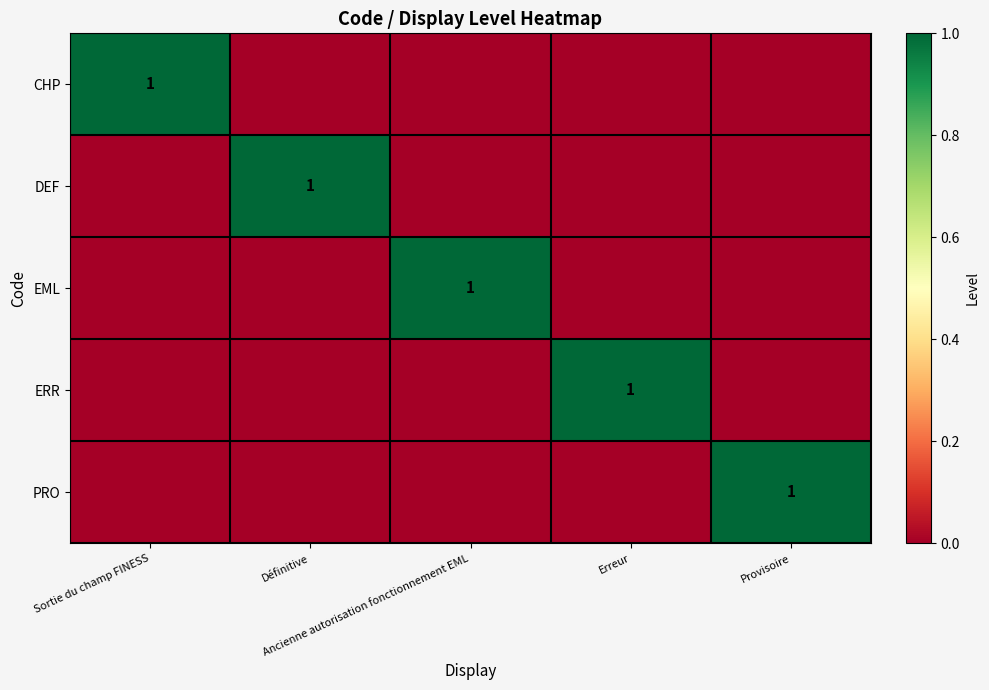

At which label is DEF closest to 0?

Sortie du champ FINESS